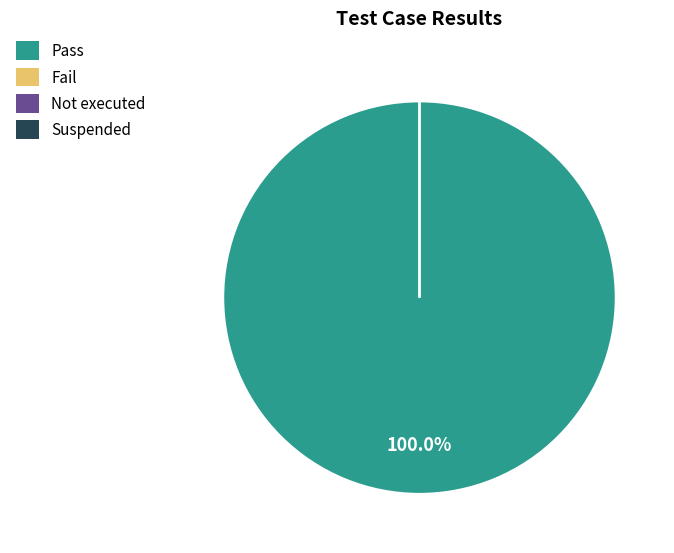

Count the number of slices in the pie.

4